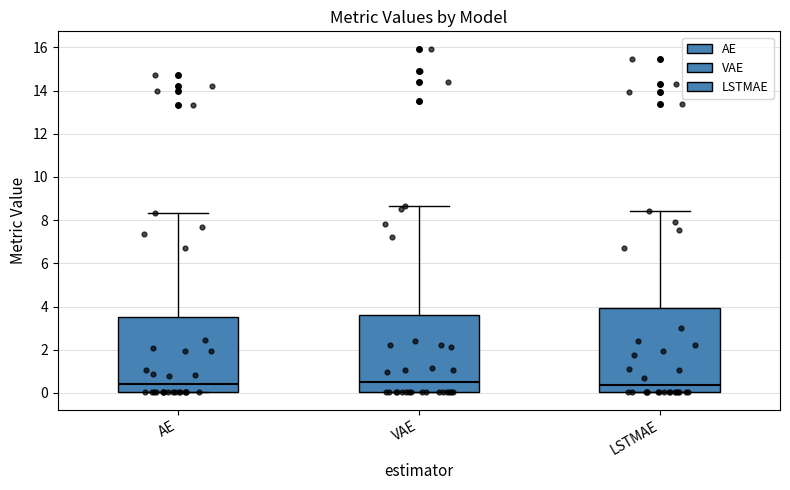

Which box is the tallest, from its lower edge to its upper edge?

LSTMAE